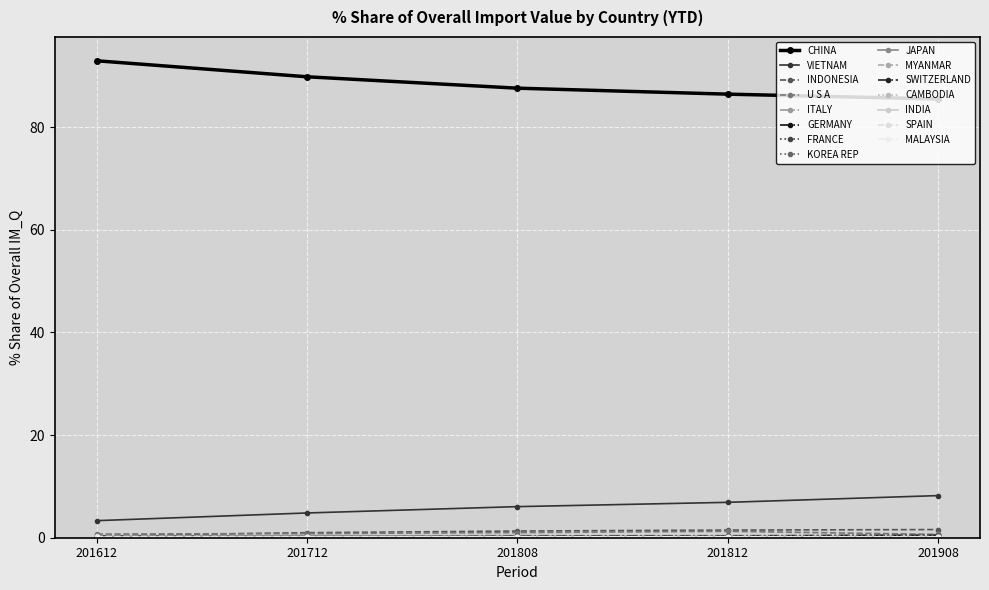

At how many categories does at least one series exceed 31?

5